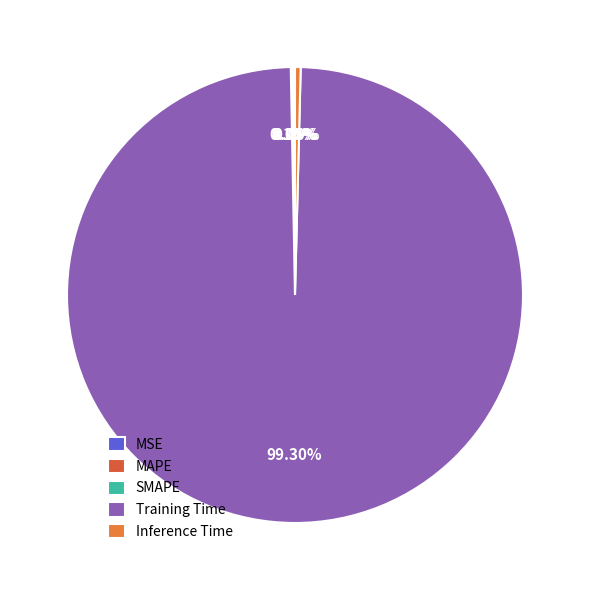

The Training Time slice represents 99% of the pie. True or false?

True